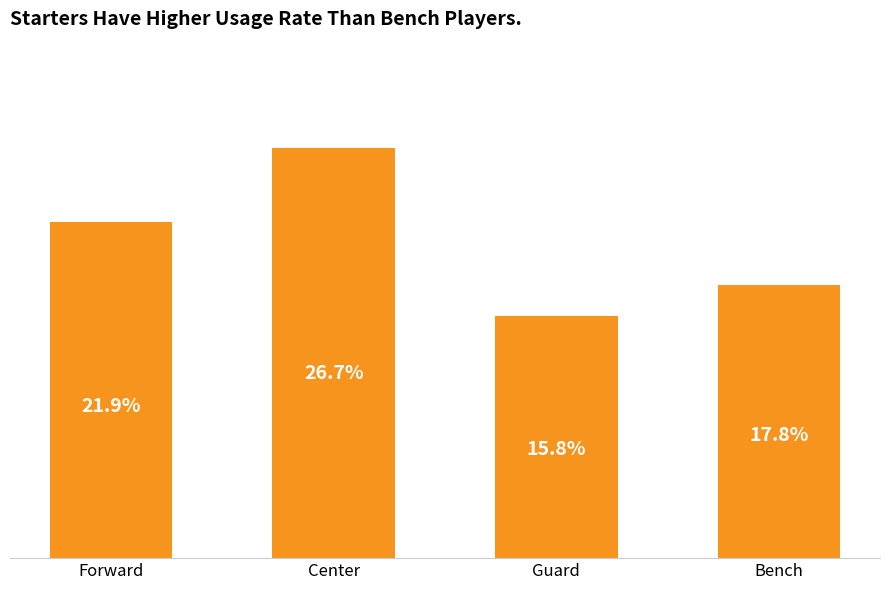

Which label corresponds to the smallest value in the chart?

Guard